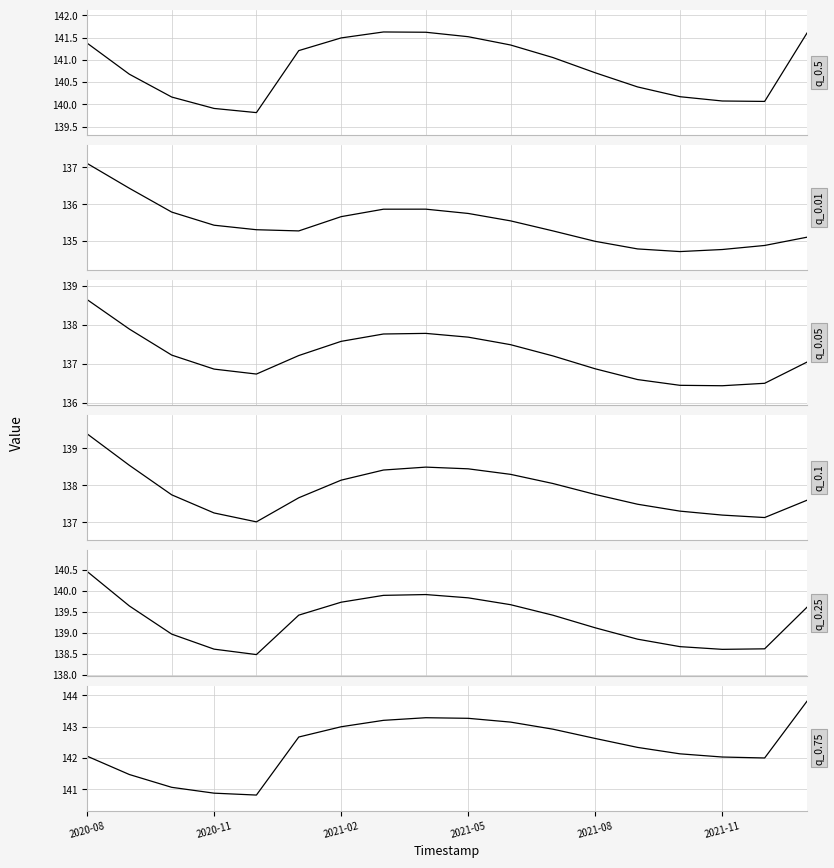

How many series are shown in this chart?

6